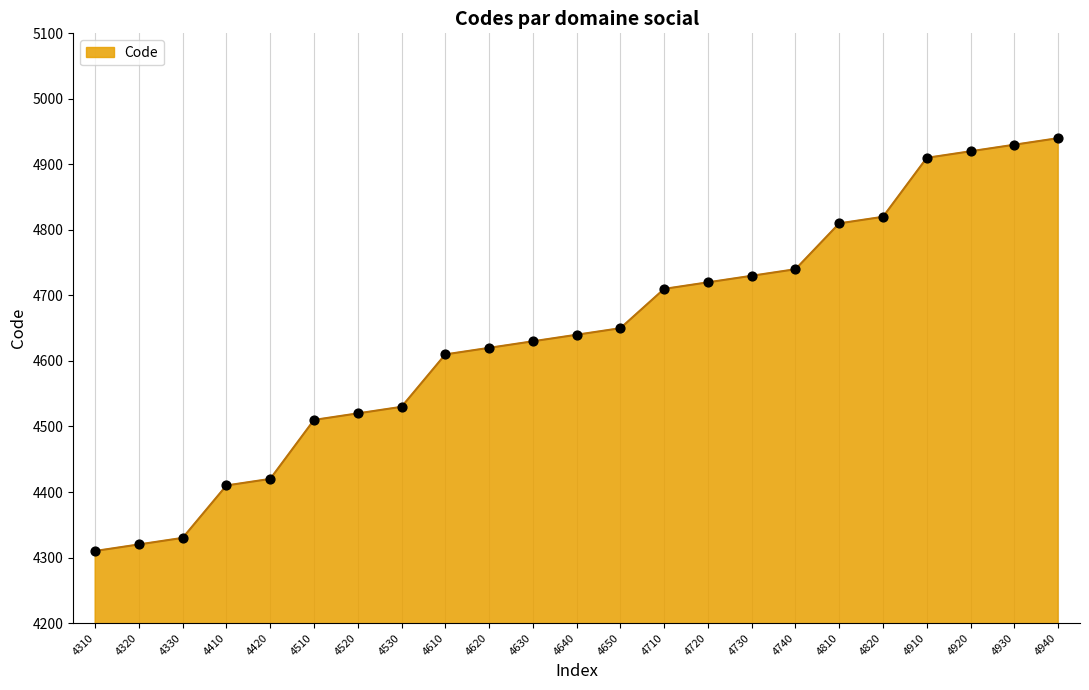

Approximately how many times larger is the value at 4710 compared to 4630?

1.0